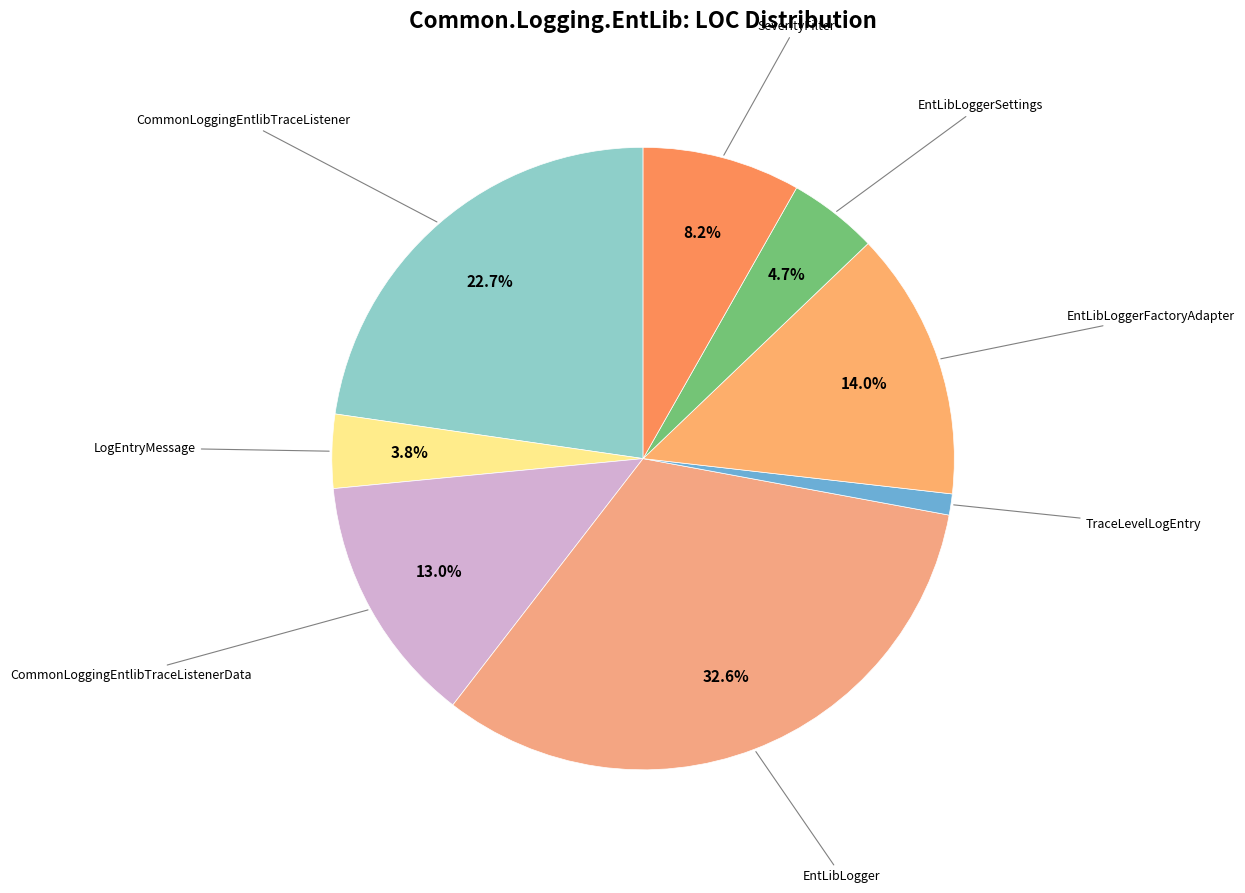

Does any single category account for the majority?

No